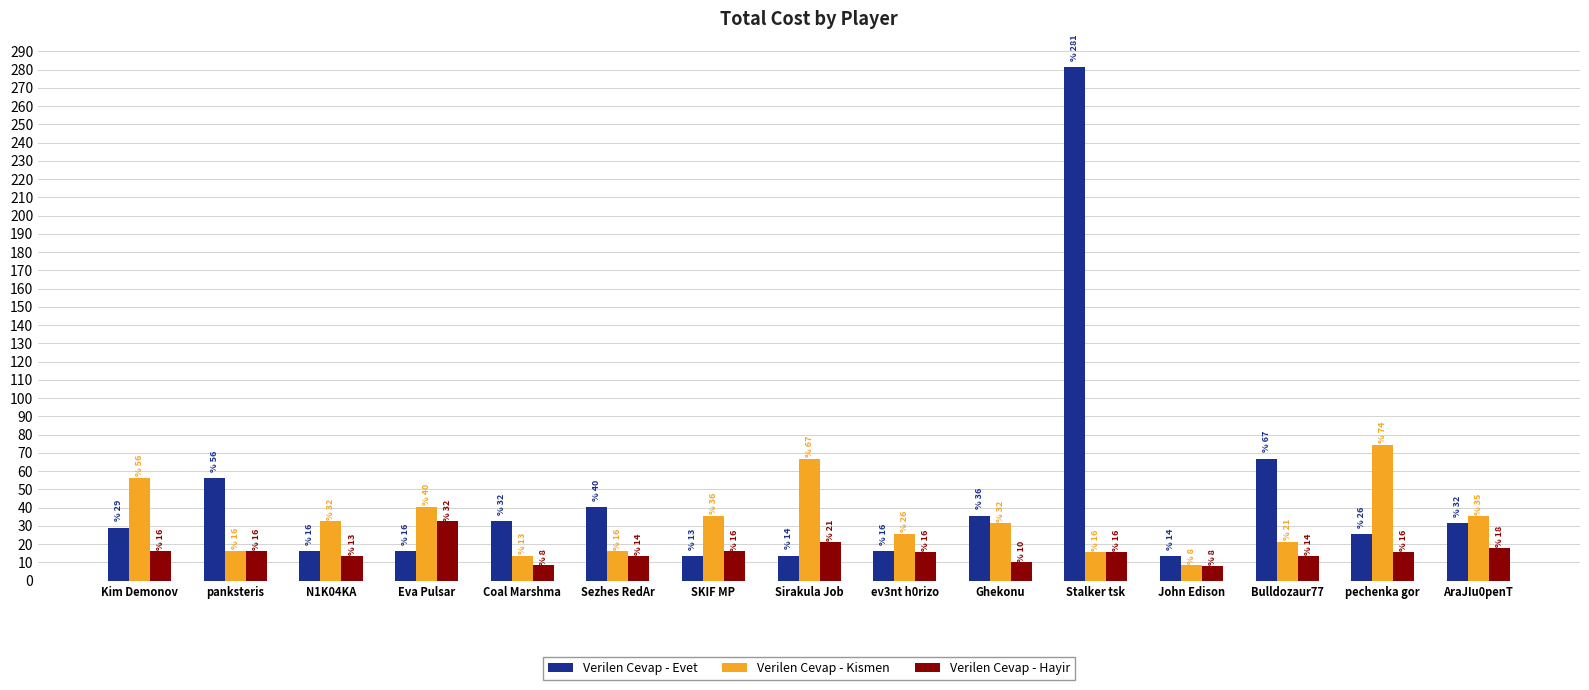

Rank the categories by Verilen Cevap - Hayir value from lowest to highest.

John Edison, Coal Marshma, Ghekonu, N1K04KA, Bulldozaur77, Sezhes RedAr, ev3nt h0rizo, pechenka gor, Stalker tsk, SKIF MP, Kim Demonov, panksteris, AraJIu0penT, Sirakula Job, Eva Pulsar